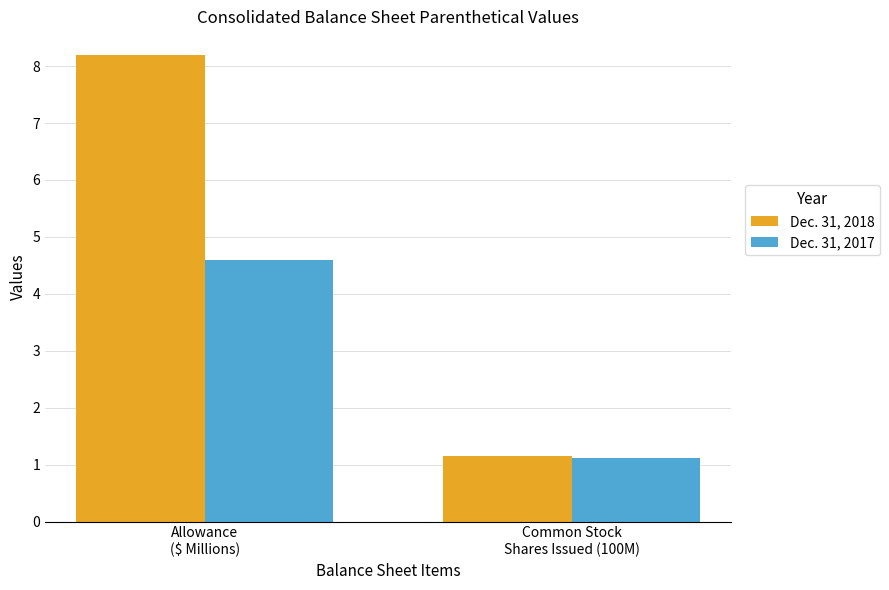

List the series in order of their overall mean, highest first.

Dec. 31, 2018, Dec. 31, 2017